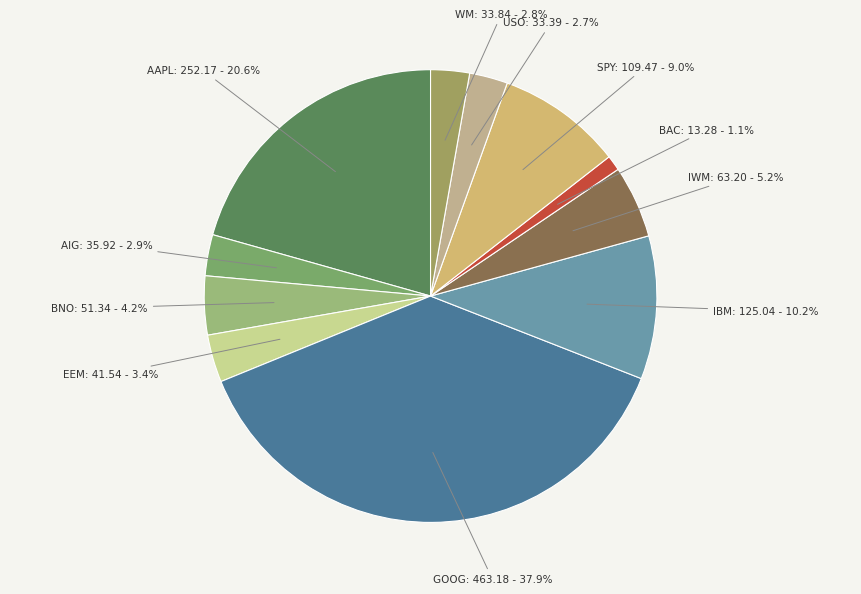

Which category has the smallest portion of the pie?

BAC